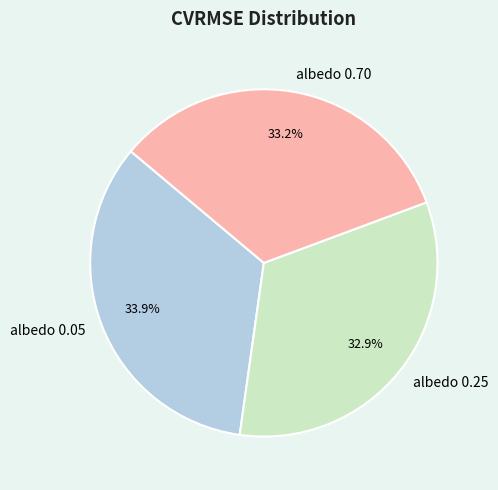

Which slice is the largest?

albedo 0.05